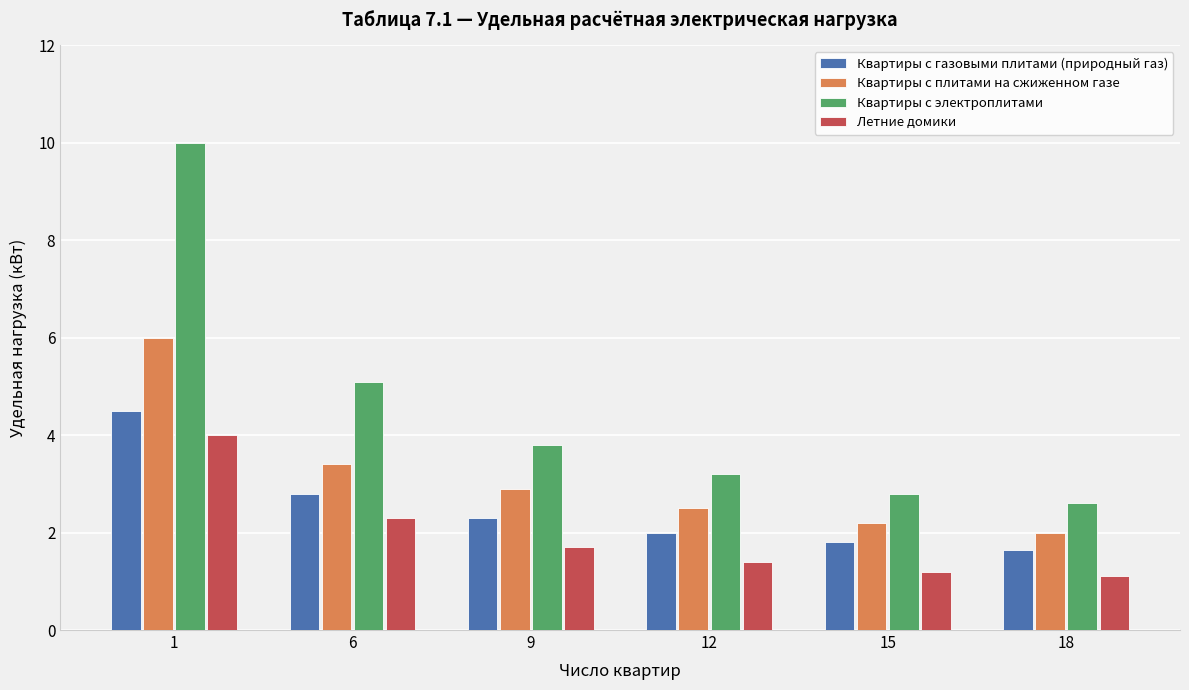

List the labels in order of Квартиры с электроплитами value, smallest first.

18, 15, 12, 9, 6, 1